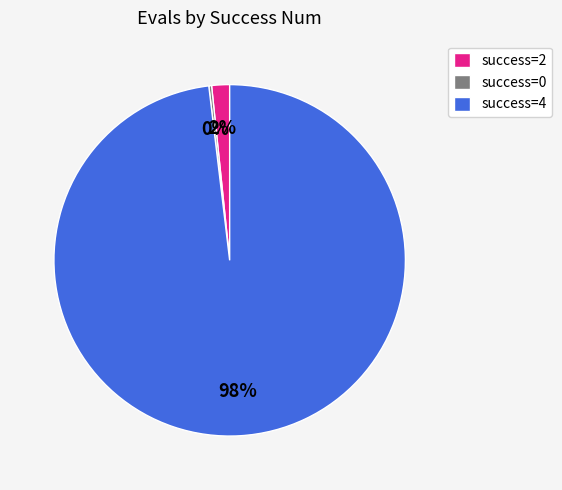

Which slice is the largest?

success=4